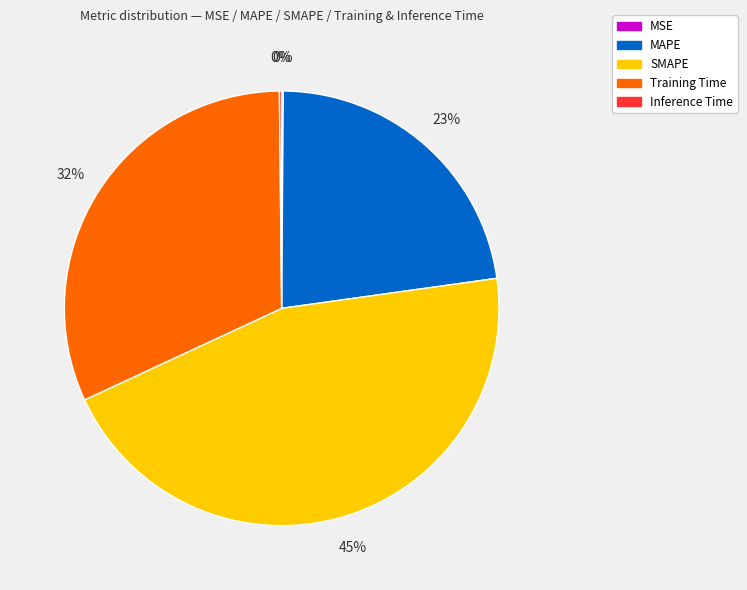

Is there a majority slice in this chart?

No